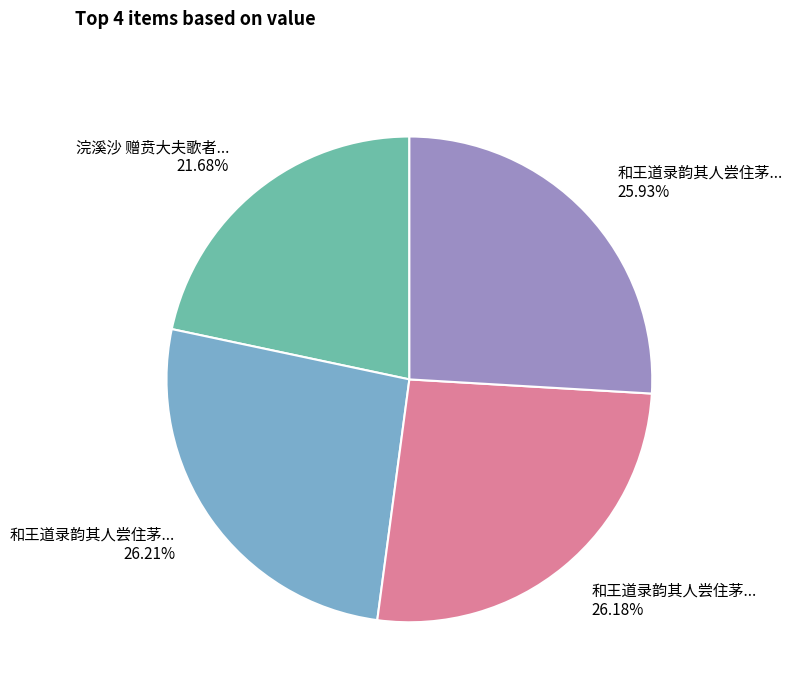

How many segments does this pie chart have?

4